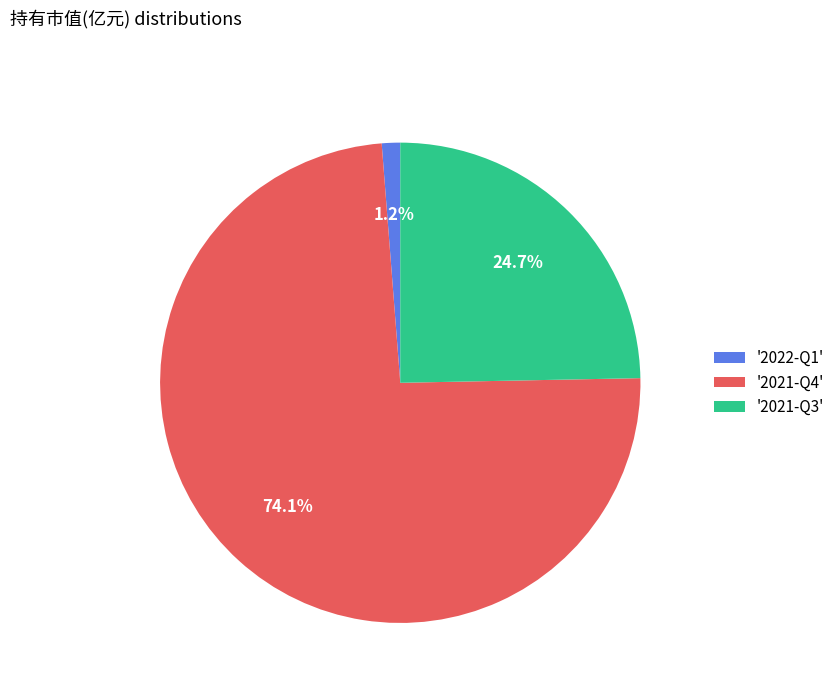

What percentage do '2021-Q3' and '2021-Q4' together represent?

98.8%